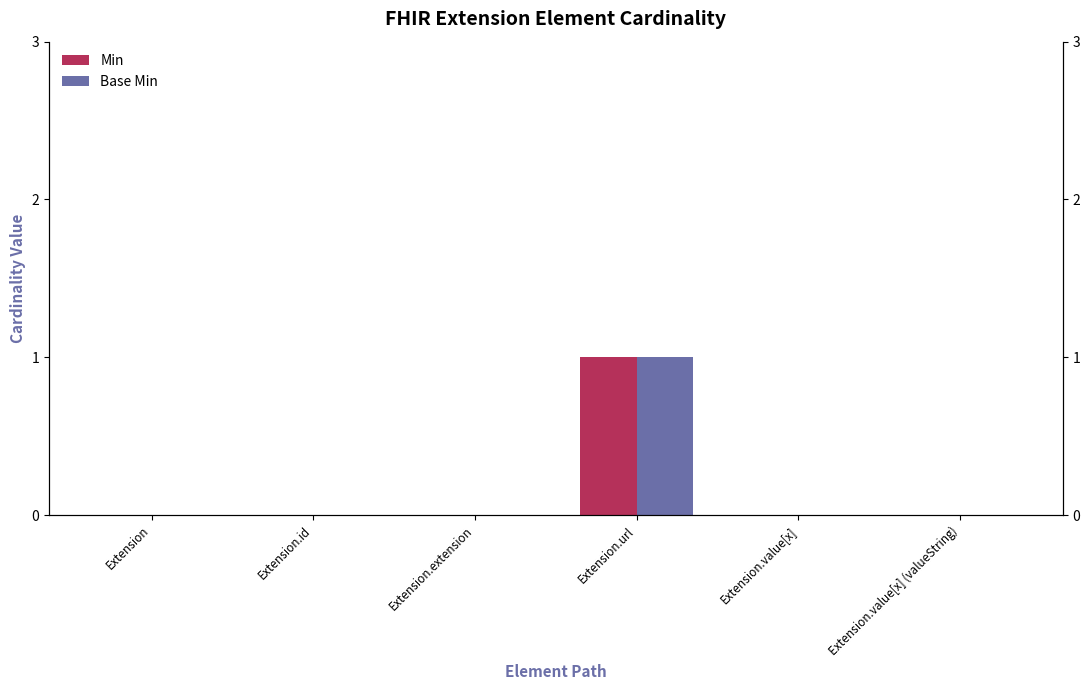

Rank the series at Extension.value[x] (valueString) from lowest to highest value.

Min, Base Min